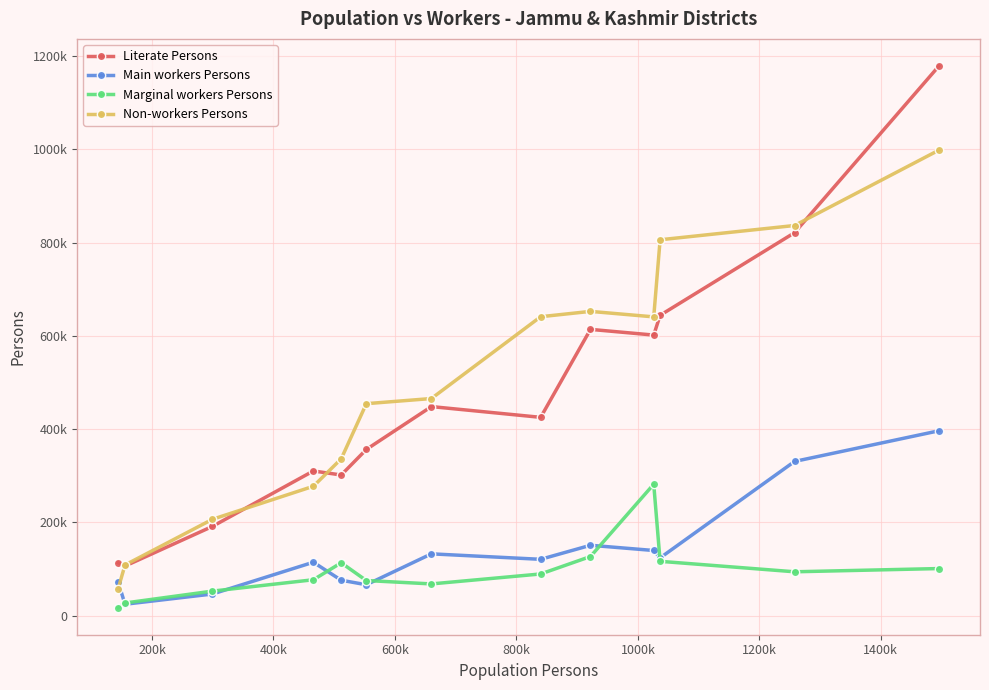

Does the chart have visible grid lines?

Yes